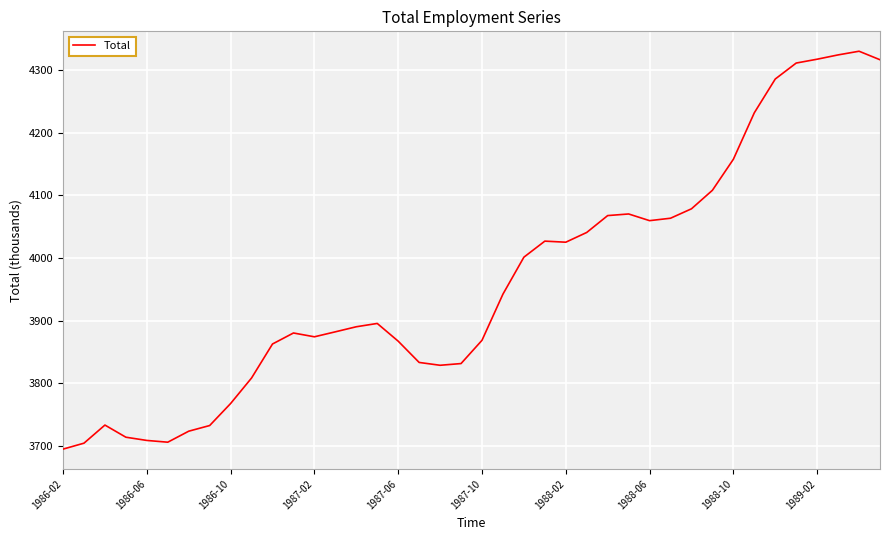

What is the greatest value displayed?

4329.8